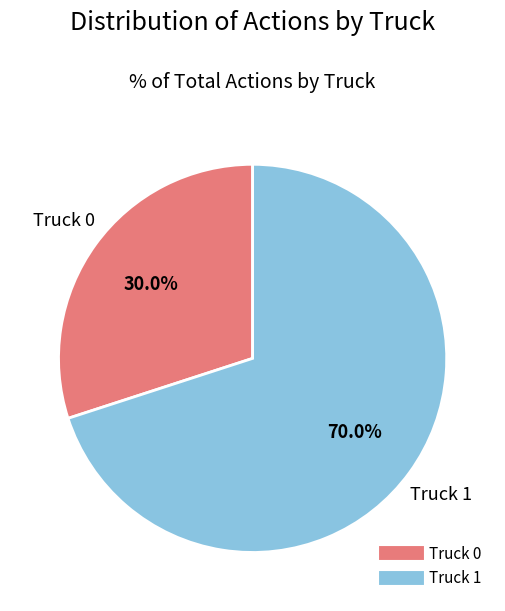

Which slice is the smallest?

Truck 0